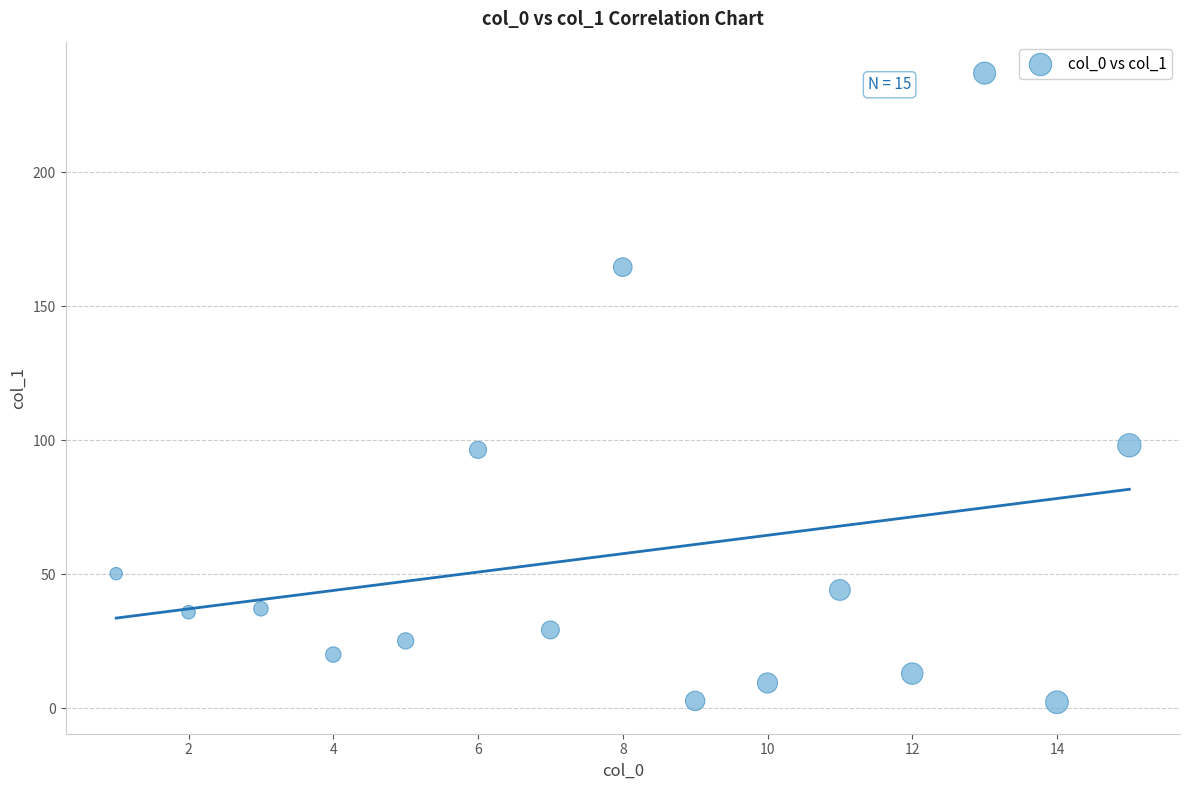

What is the range of Y values (max minus min)?

234.8